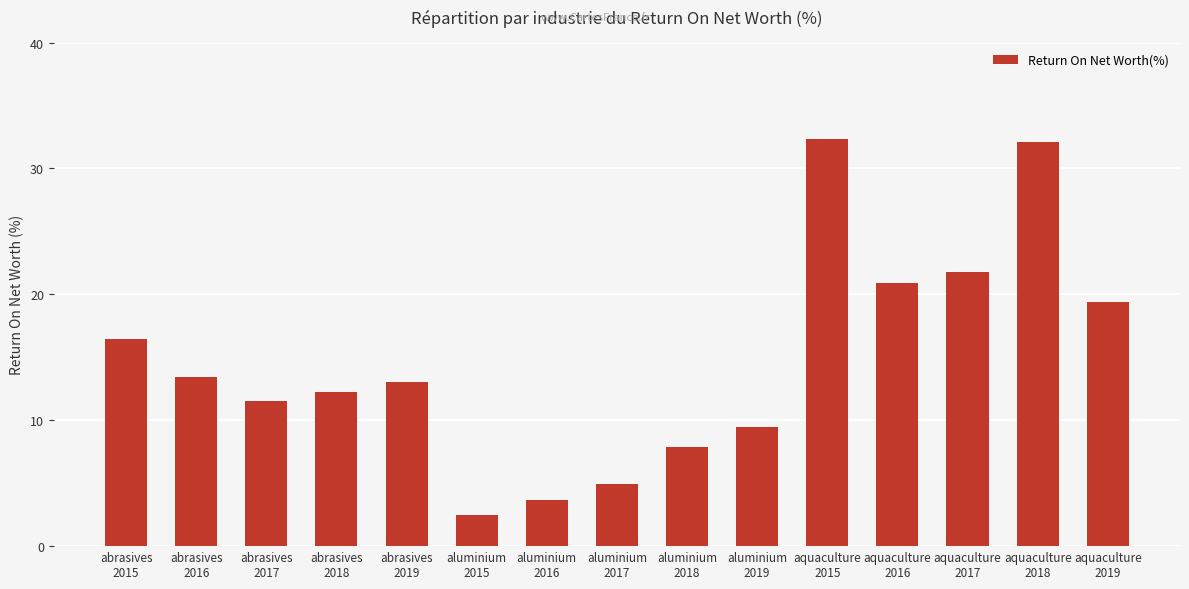

How many data points does each series have?

15